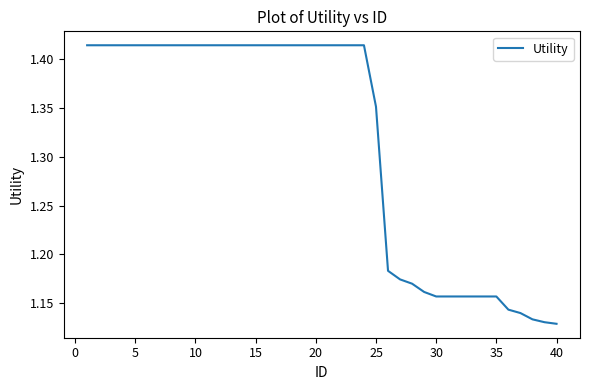

What is the difference between the maximum and minimum values?

0.3